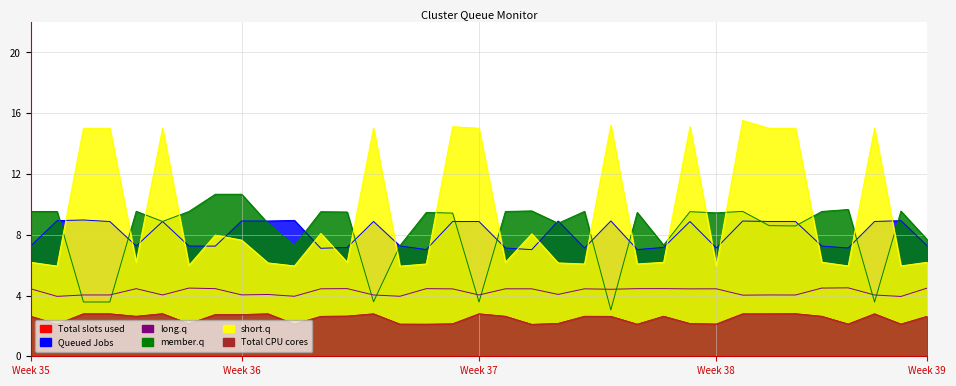

Does the chart have visible grid lines?

Yes